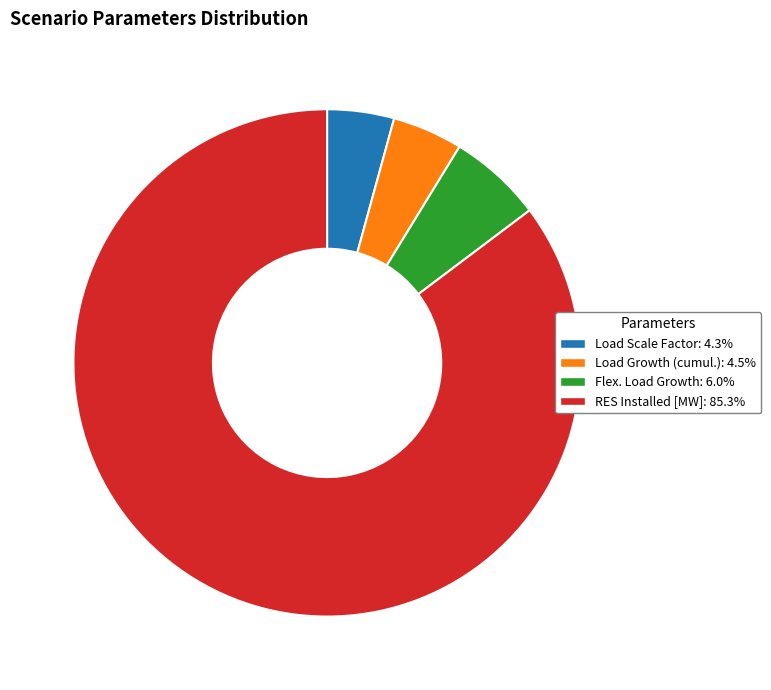

Is there any slice that represents more than half of the pie?

Yes